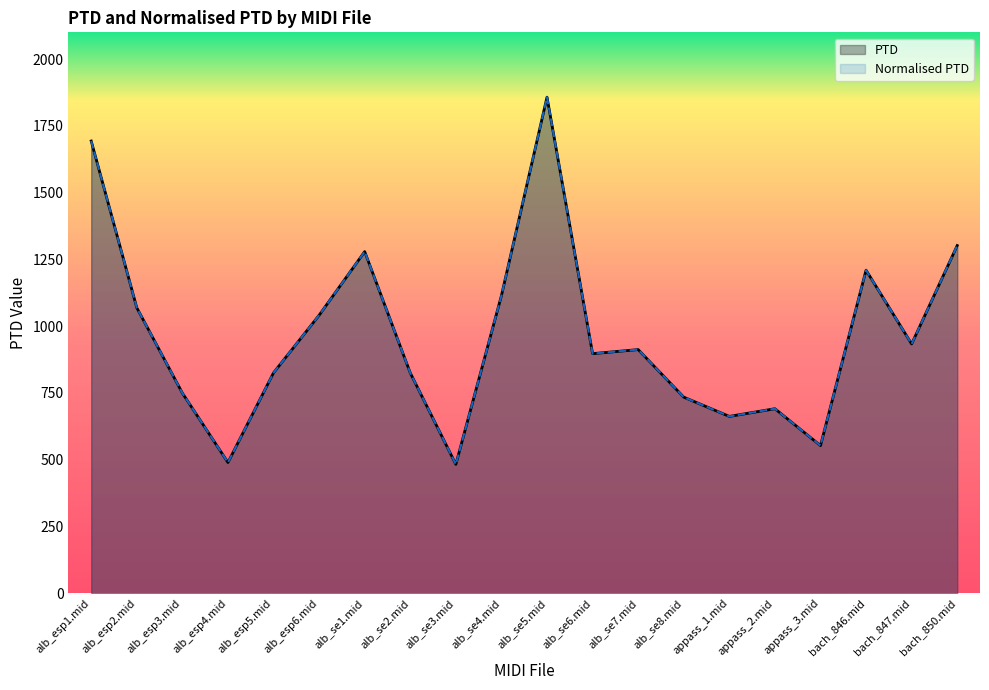

True or false: PTD and Normalised PTD cross at least once.

False